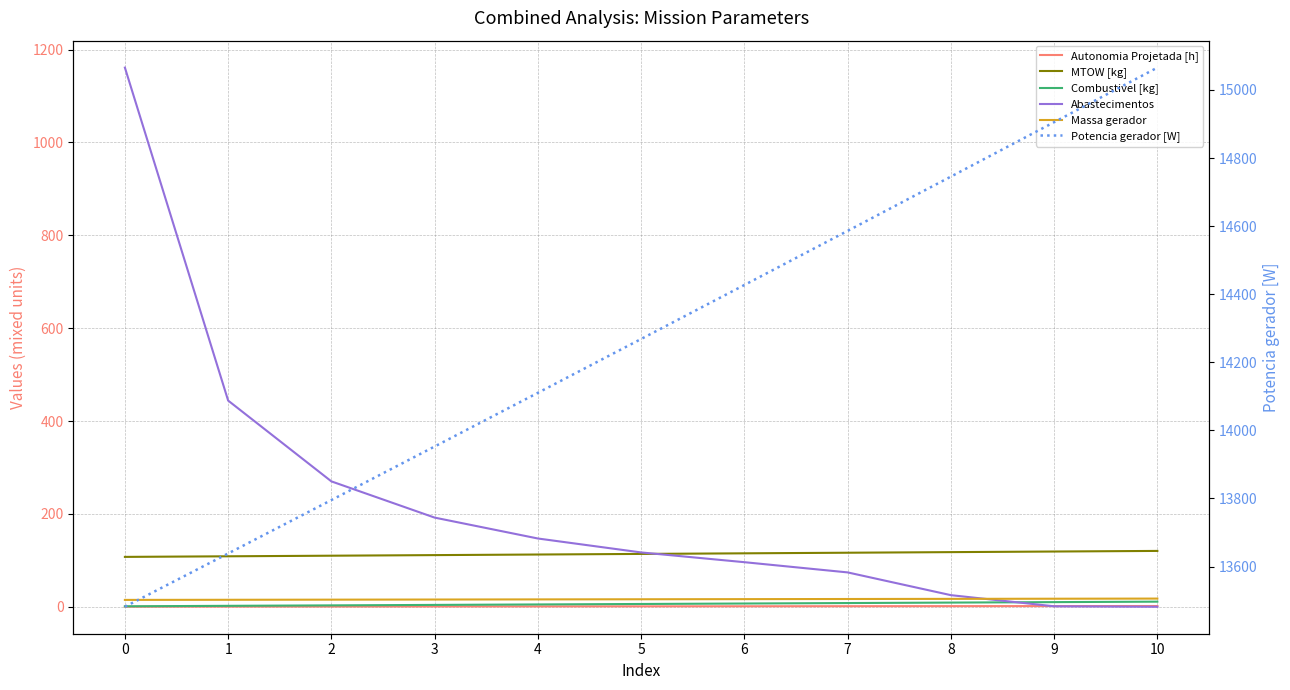

How many lines are shown in the chart?

6